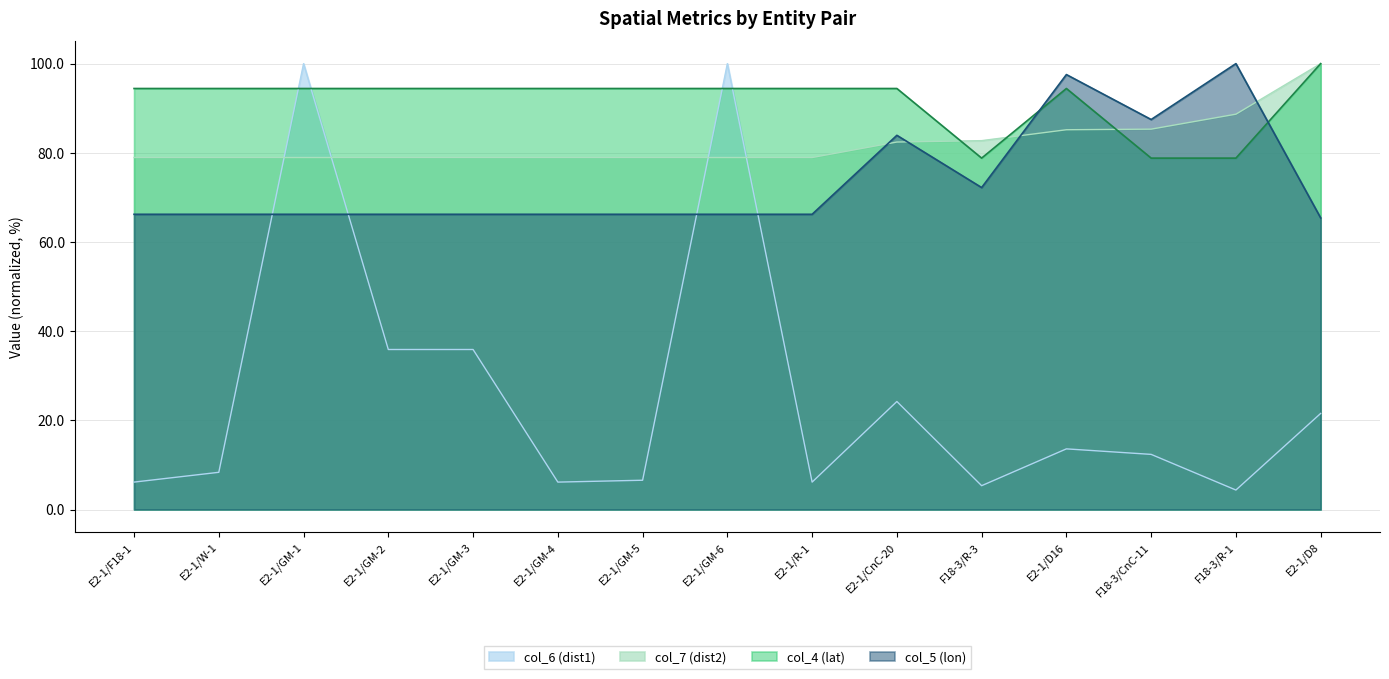

What is the difference between the highest and lowest values at E2-1/GM-2?

58.5